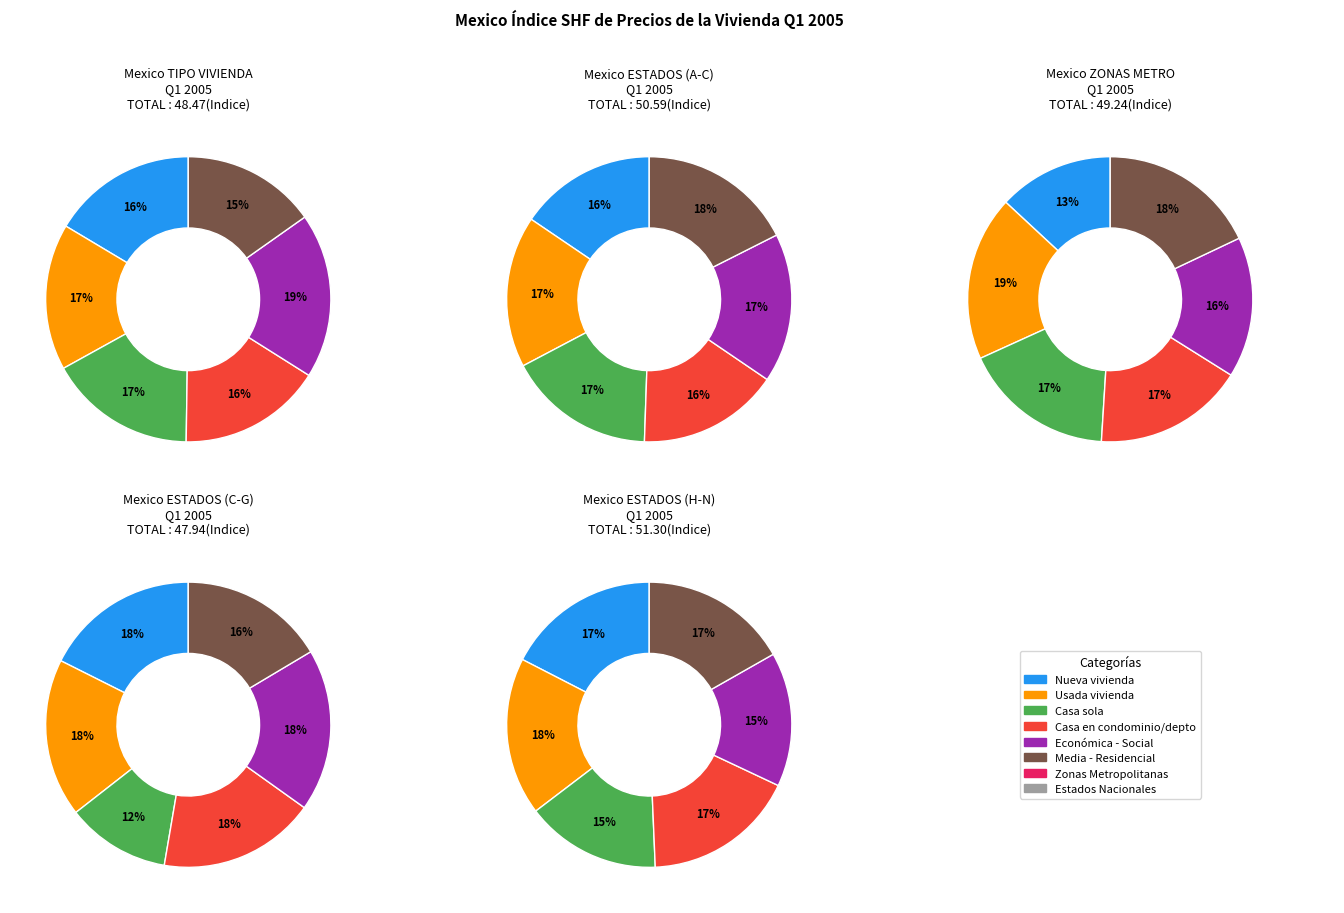

Combined, what portion of the pie is Casa sola and Usada?

33.3%